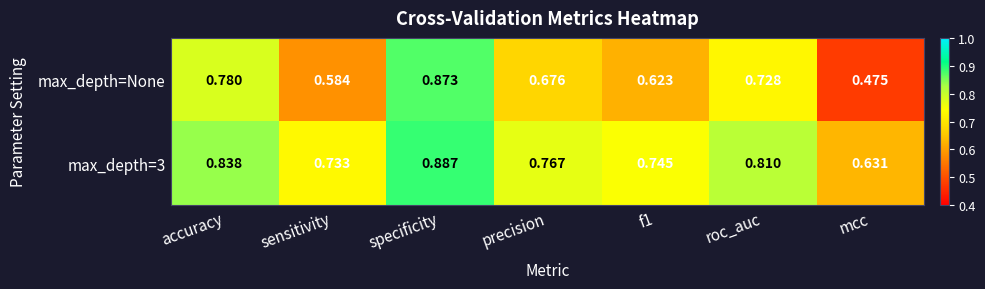

Which series has the widest spread of values?

max_depth=None